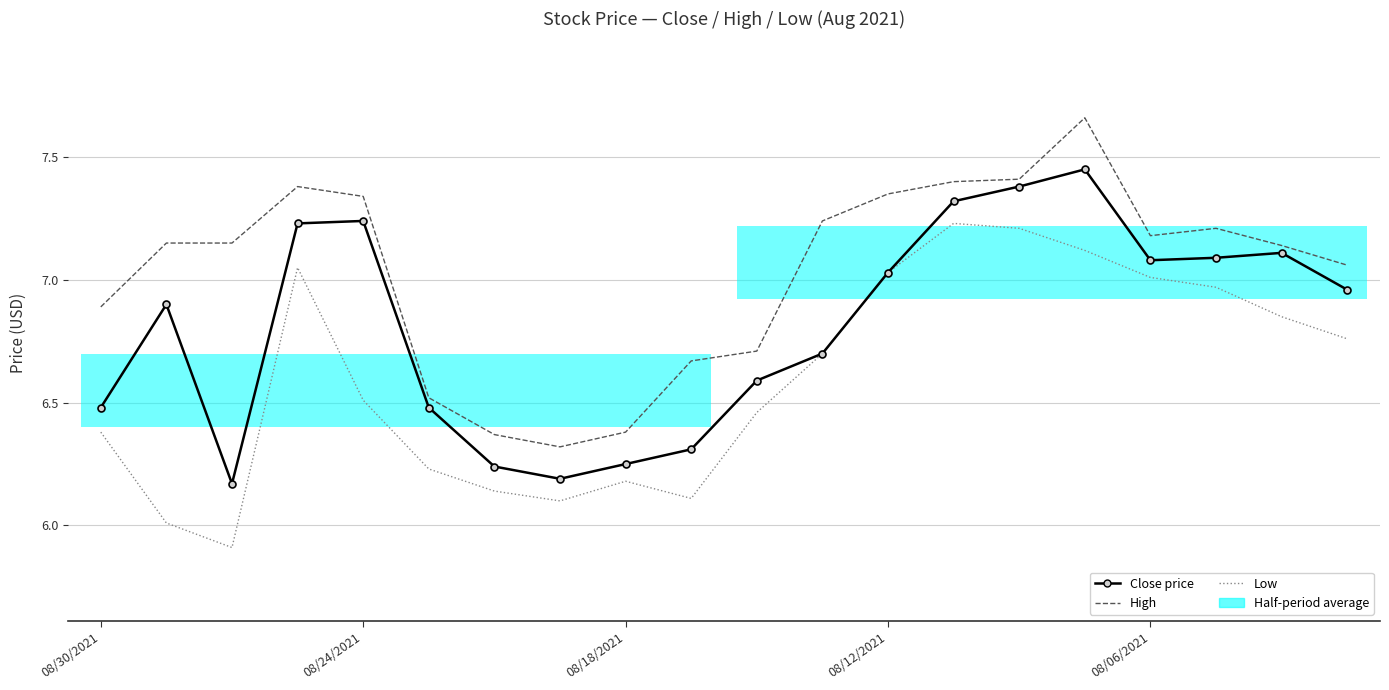

What is the spread (max minus min) of values at 08/18/2021?

0.2